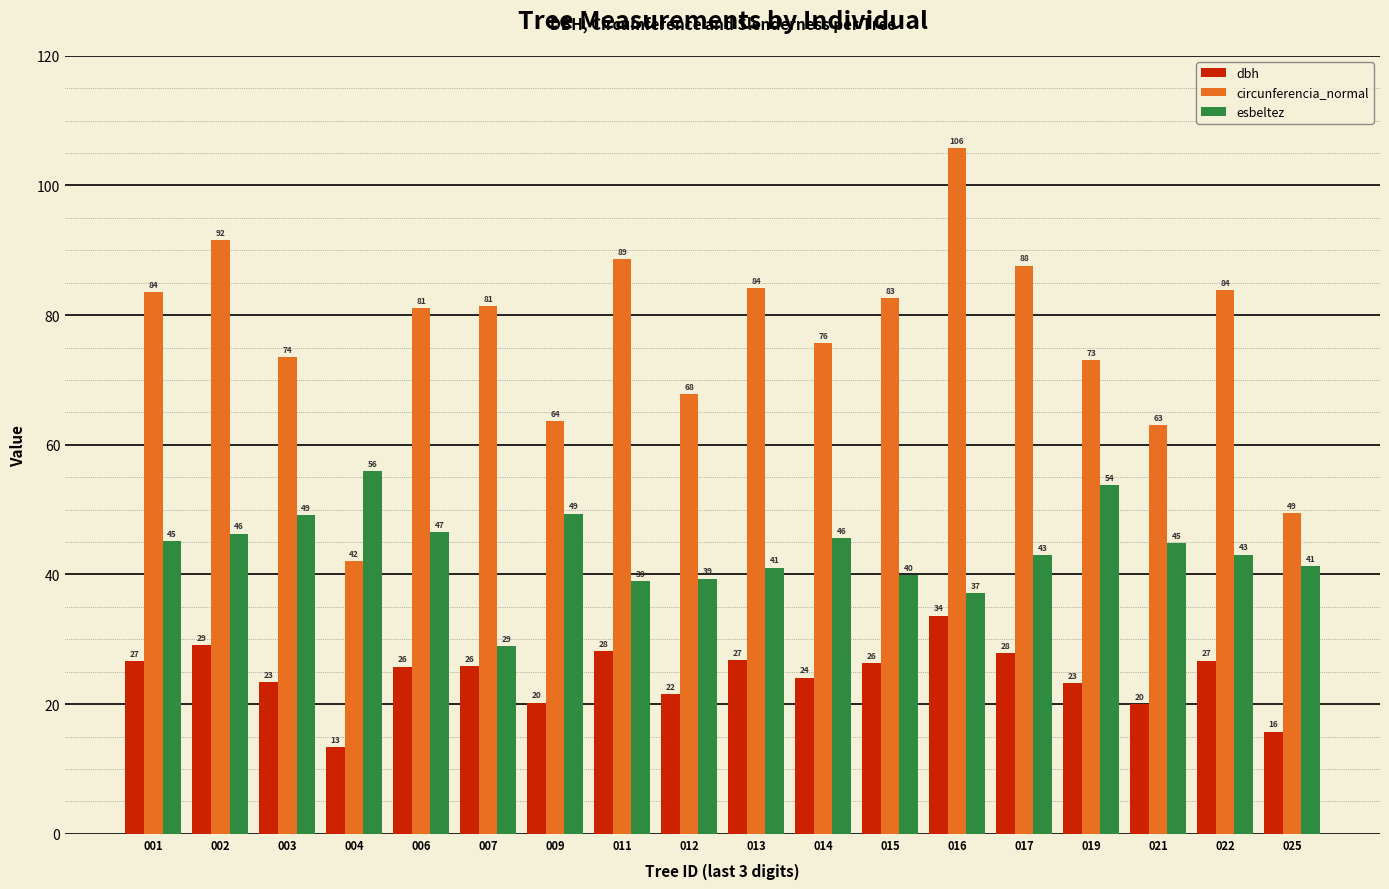

What is the difference between the circunferencia_normal values at 001 and 011?

5.0